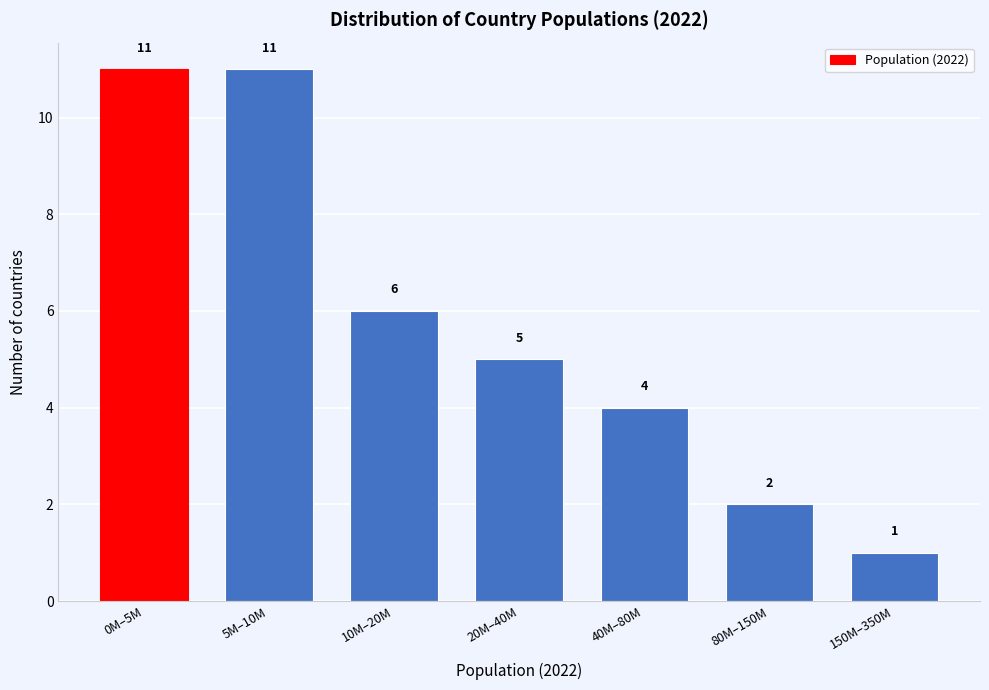

Reading left to right, transcribe all the data shown in this chart.

0M–5M=11	5M–10M=11	10M–20M=6	20M–40M=5	40M–80M=4	80M–150M=2	150M–350M=1